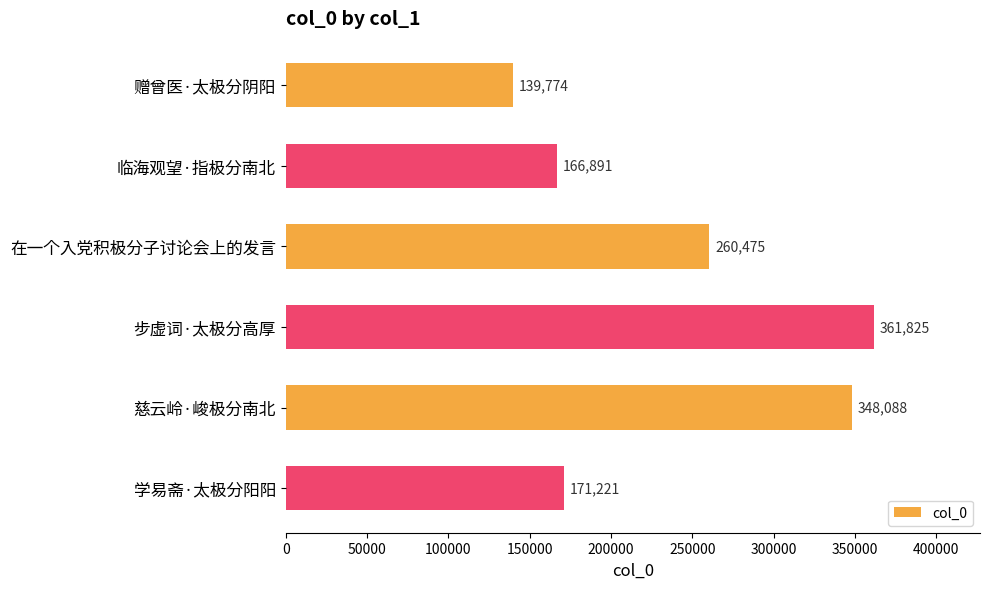

Reading bottom to top, transcribe all the data shown in this chart.

学易斋·太极分阳阳=171221	慈云岭·峻极分南北=348088	步虚词·太极分高厚=361825	在一个入党积极分子讨论会上的发言=260475	临海观望·指极分南北=166891	赠曾医·太极分阴阳=139774